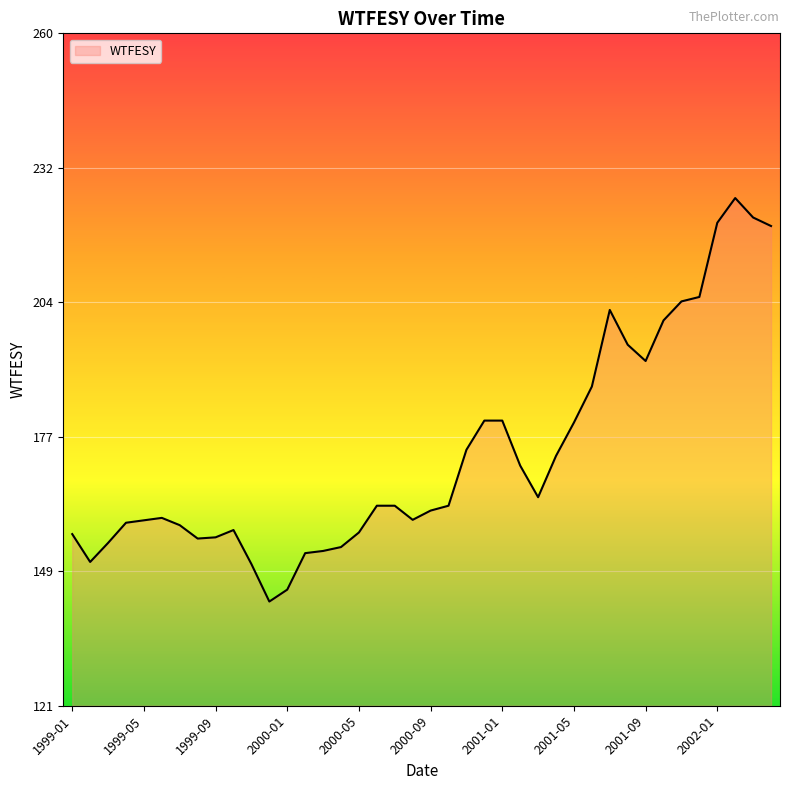

What is the minimum value shown in the chart?

142.8